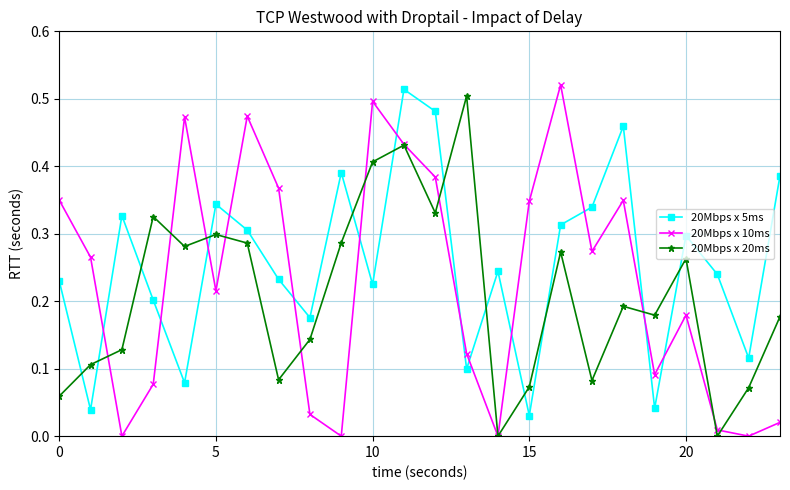

In 20Mbps x 5ms, how many points are higher than both neighbors (excluding endpoints)?

7